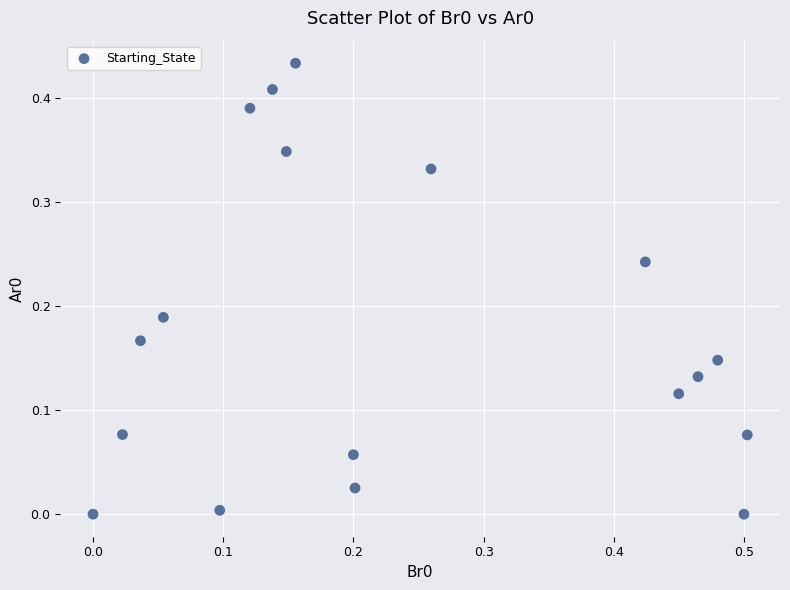

What is the range of X values (max minus min)?

0.5